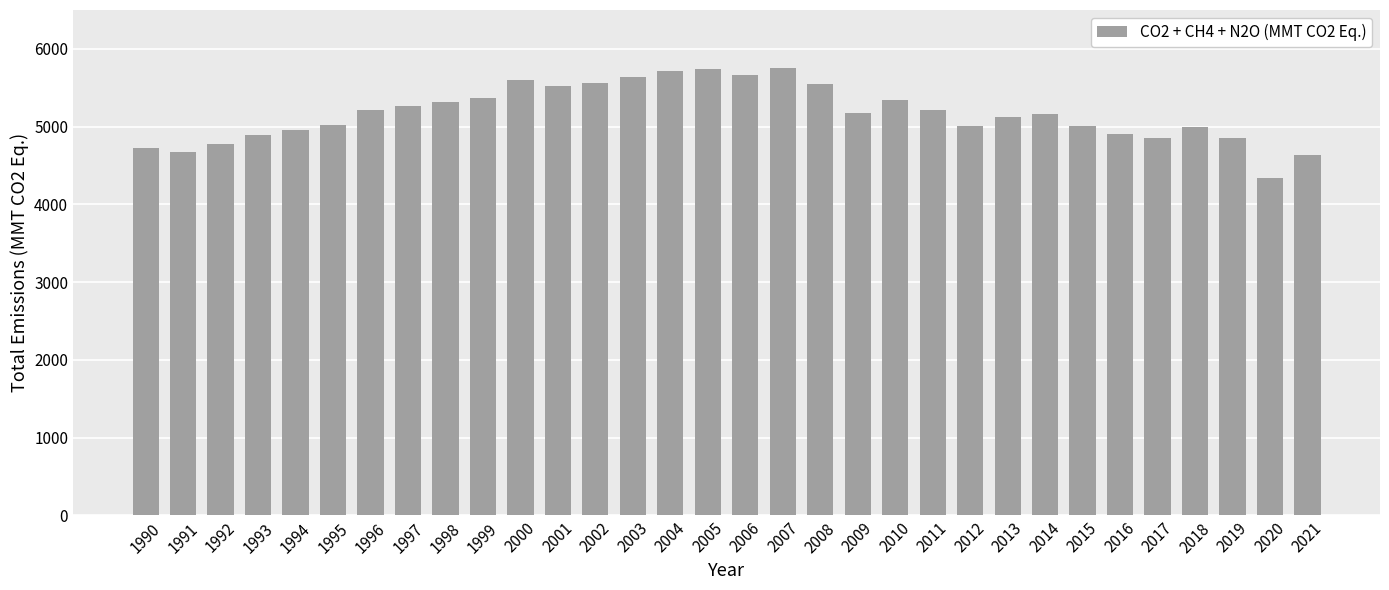

Read the value at 2008.

5551.9